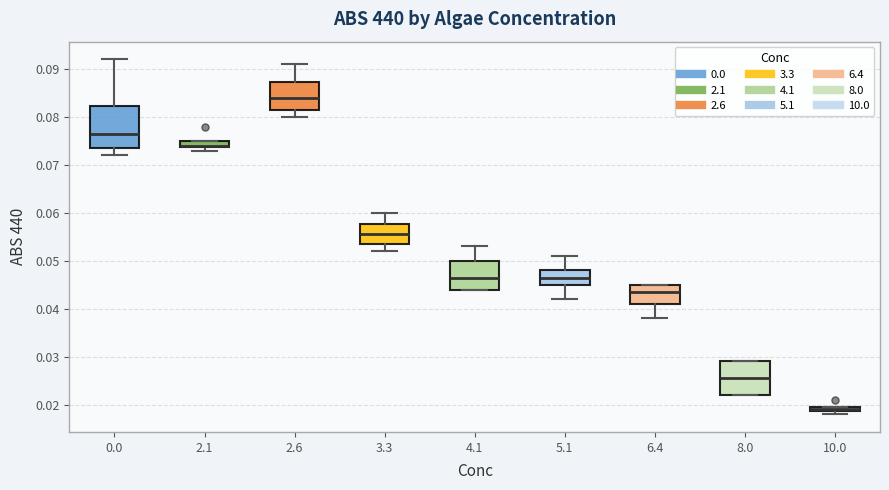

Comparing the boxes themselves (not the whiskers), which one is the tallest?

0.0